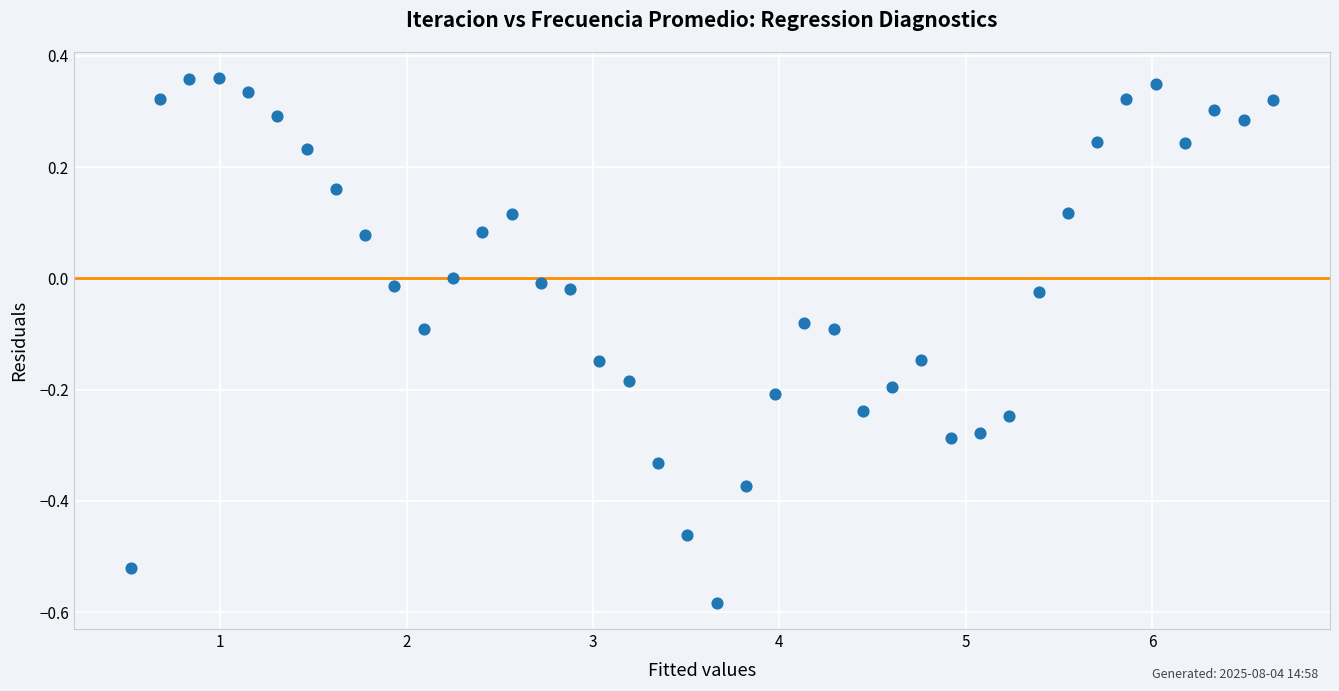

What is the range of X values (max minus min)?

6.1